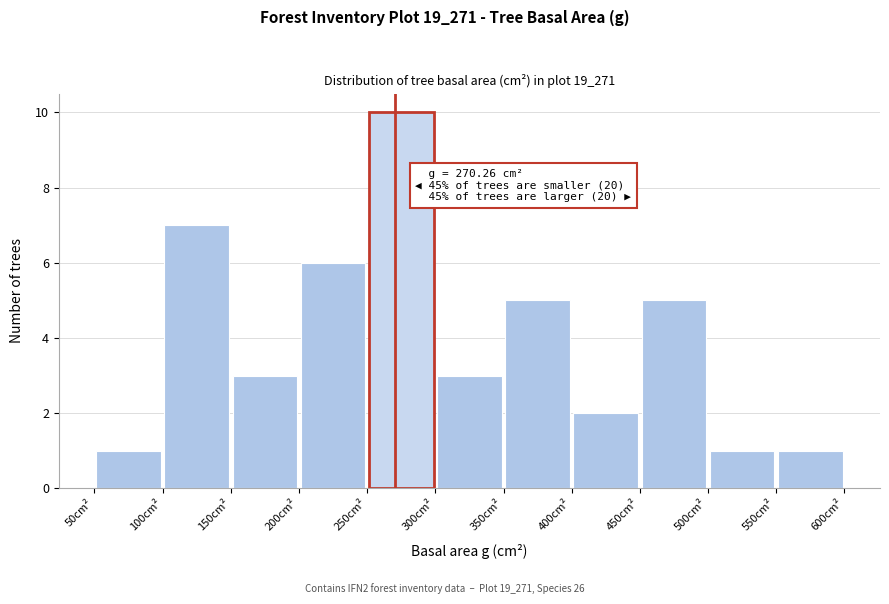

Over which range of the x-axis is the bar tallest?

250 to 300